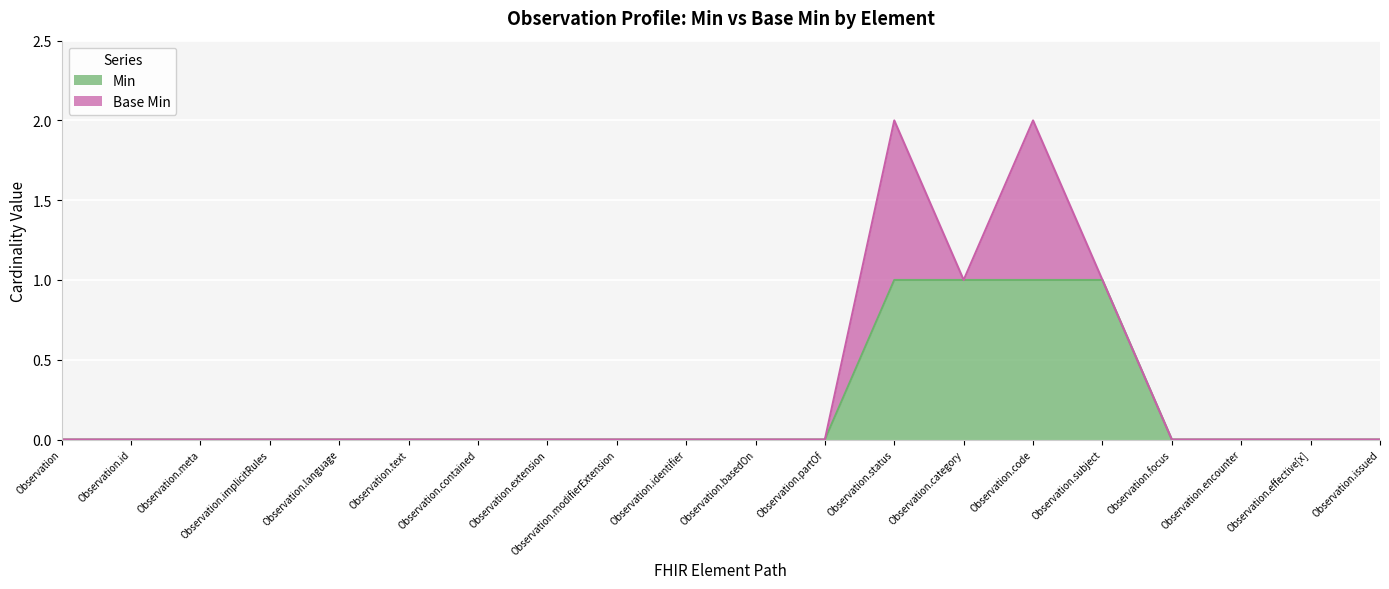

True or false: the data has more than 2 interior local peaks.

False